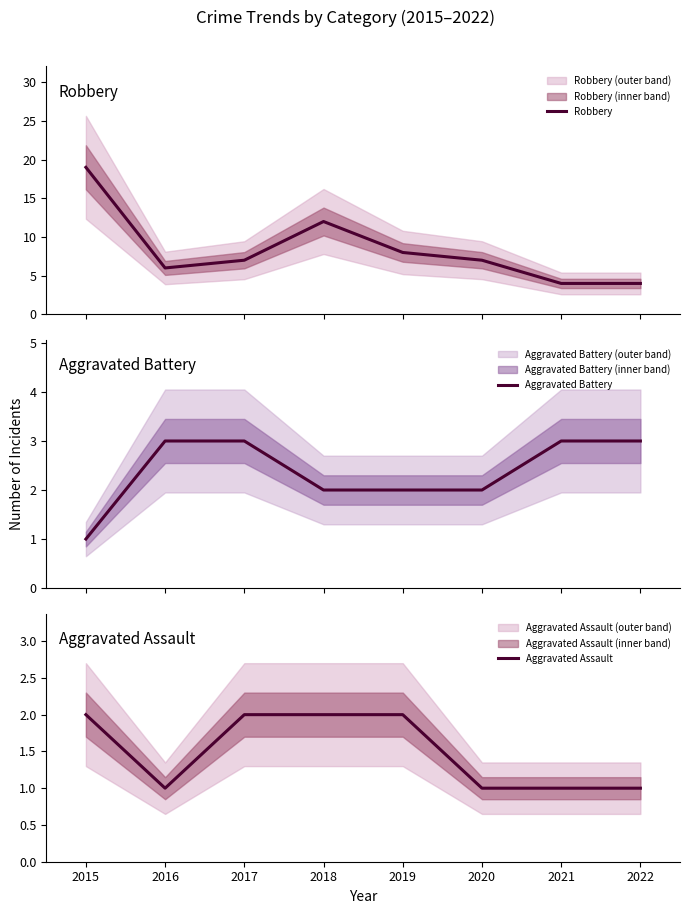

What is the difference between the maximum and second lowest values in the Robbery series?

15